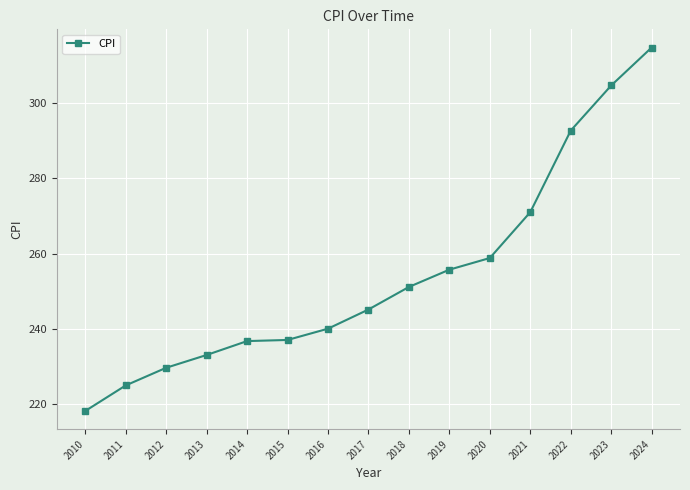

What is the difference between the maximum and minimum values?

96.7